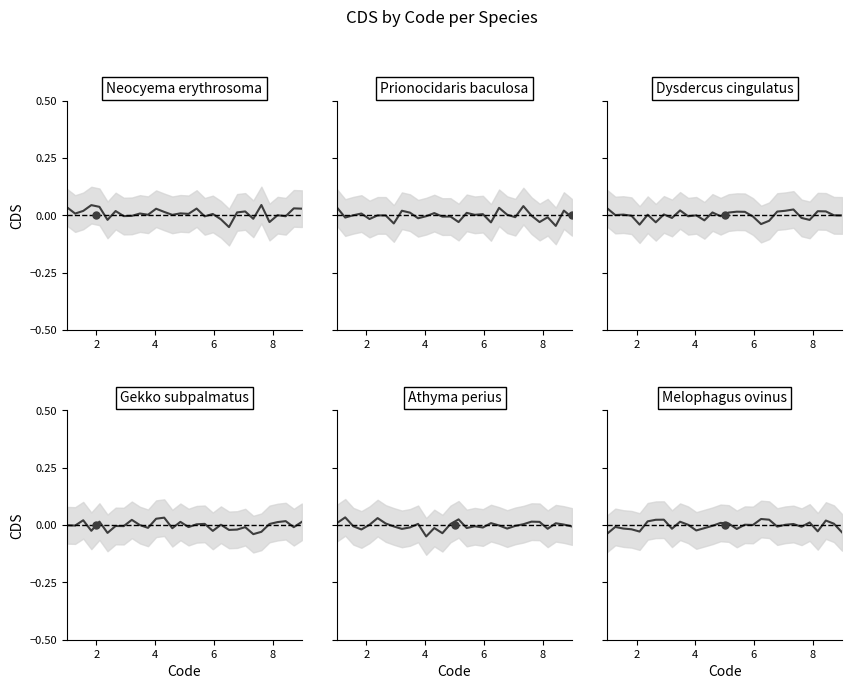

Which series has the largest range (max minus min)?

Neocyema erythrosoma